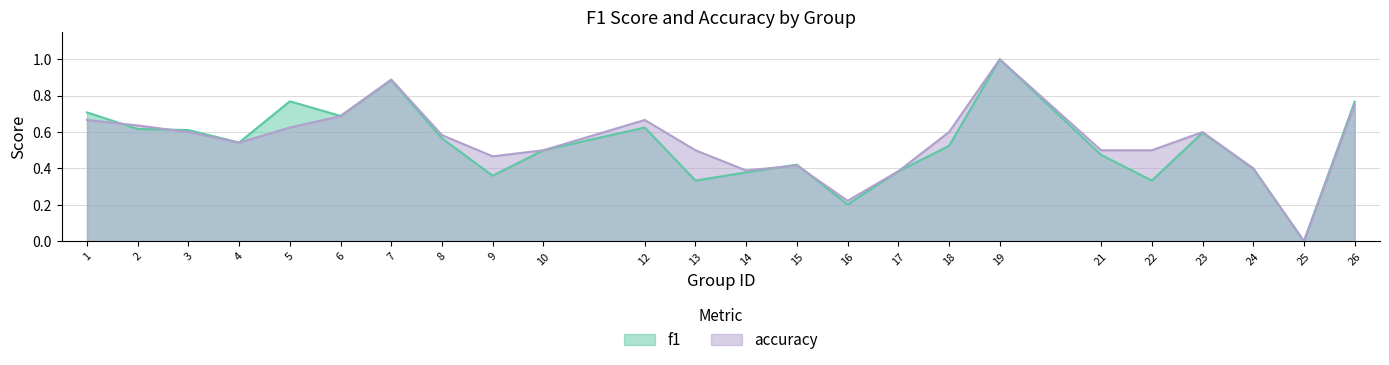

Is the value of f1 at 13 greater than the value of accuracy at 4?

No